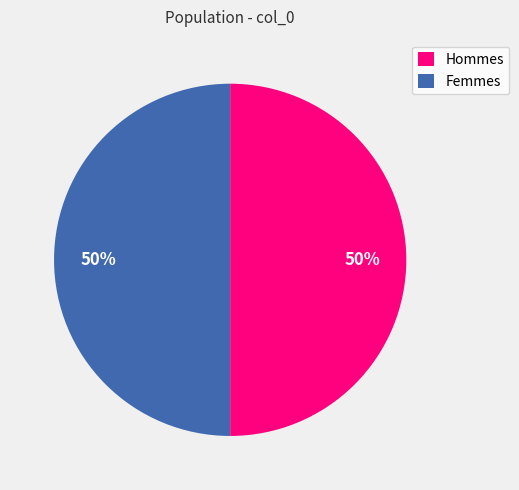

What percentage is the Hommes slice, to the nearest percent?

50%